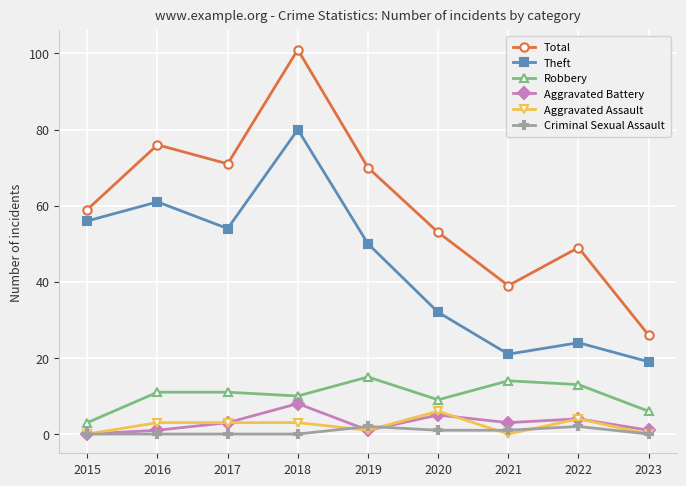

True or false: Criminal Sexual Assault and Robbery intersect in this chart.

False